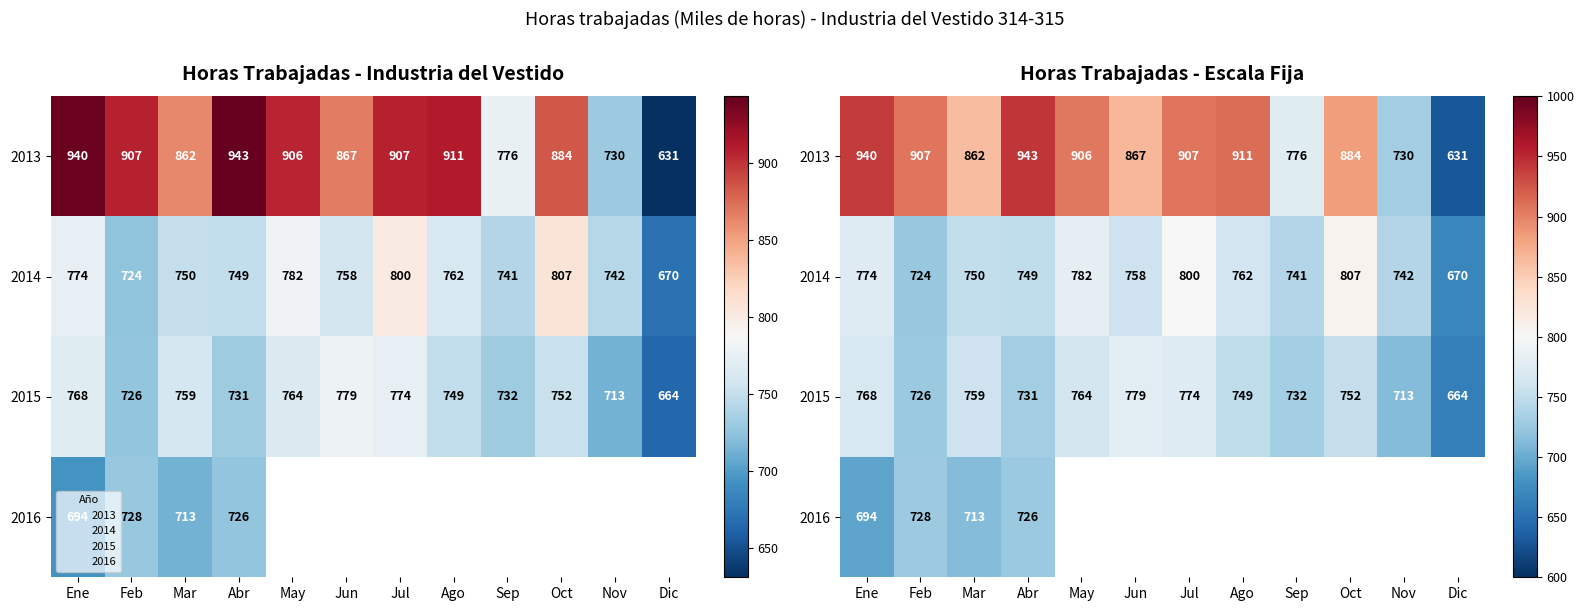

What is the difference between the 2015 values at Ene and Dic?

104.0